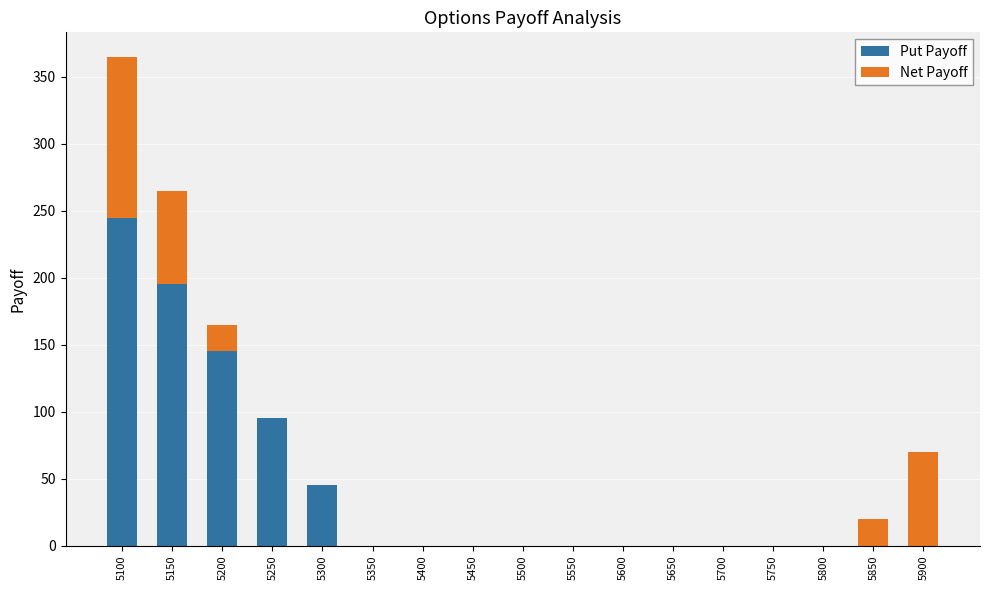

What are all the series names shown in the legend?

Put Payoff, Net Payoff